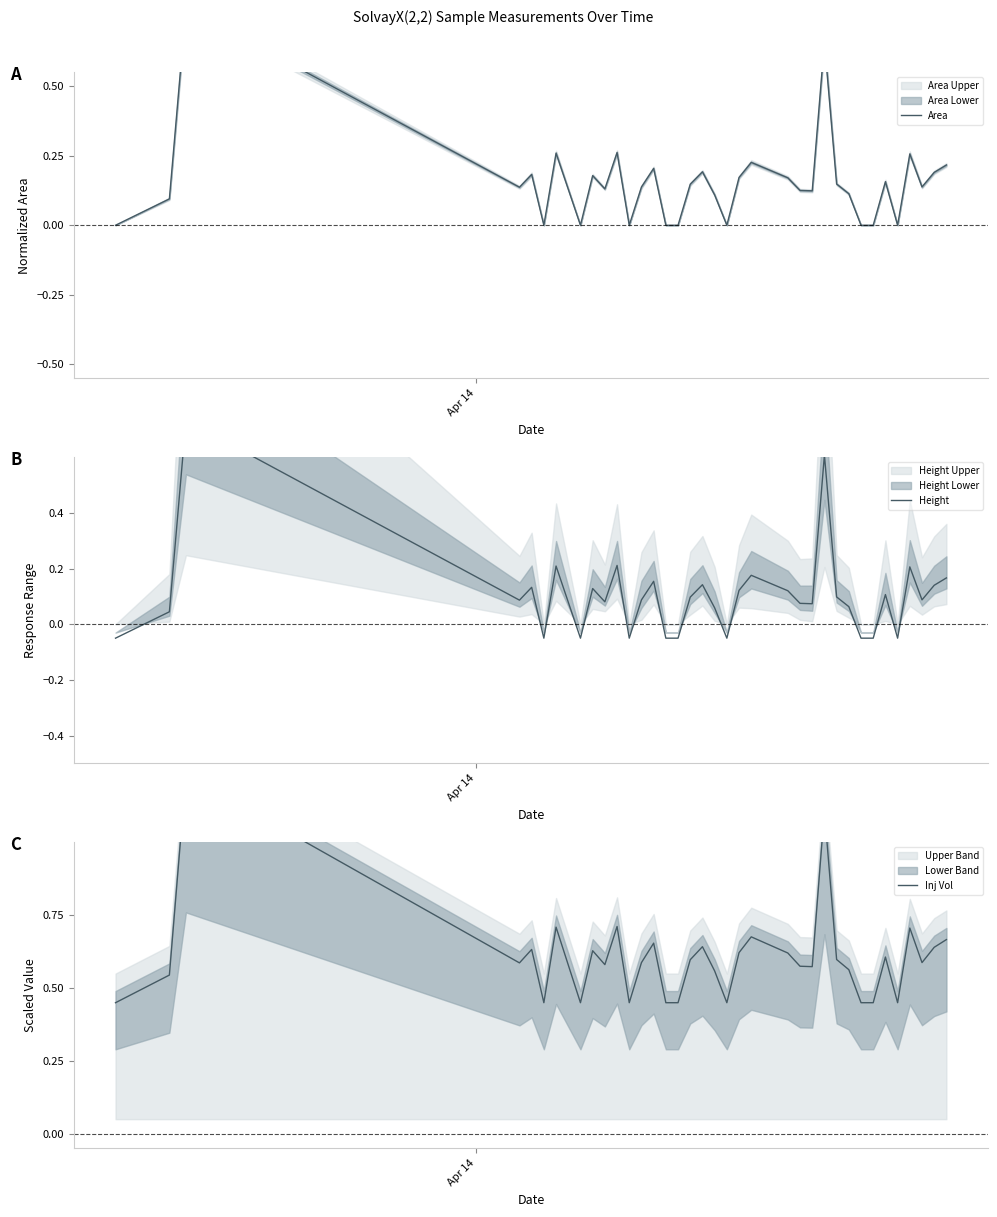

What is the value of the Height point at the 33rd from the left?

0.2